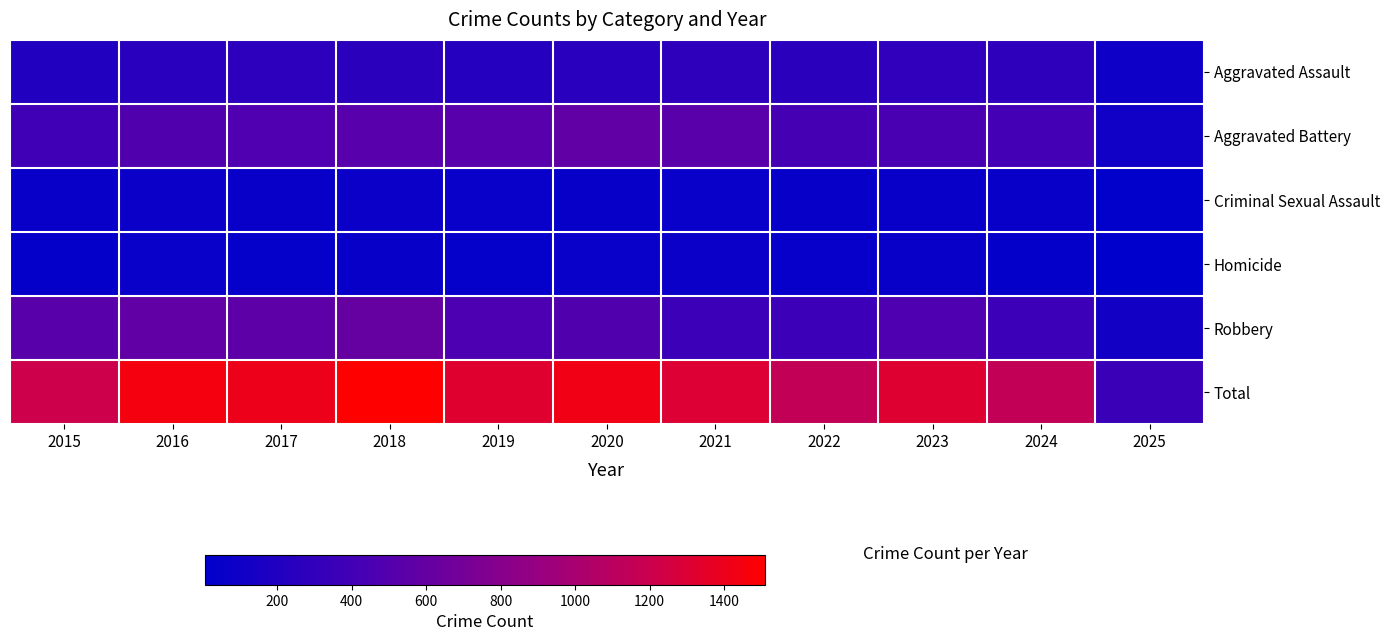

Which series has the largest range (max minus min)?

Total